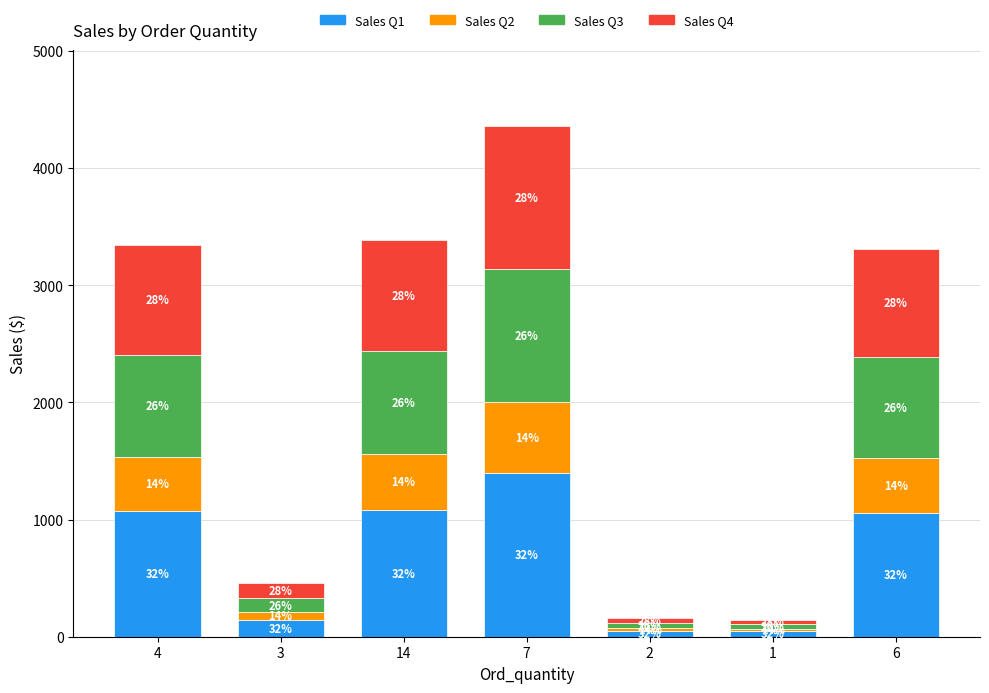

Where is Sales Q4 nearest to the value 630?

6